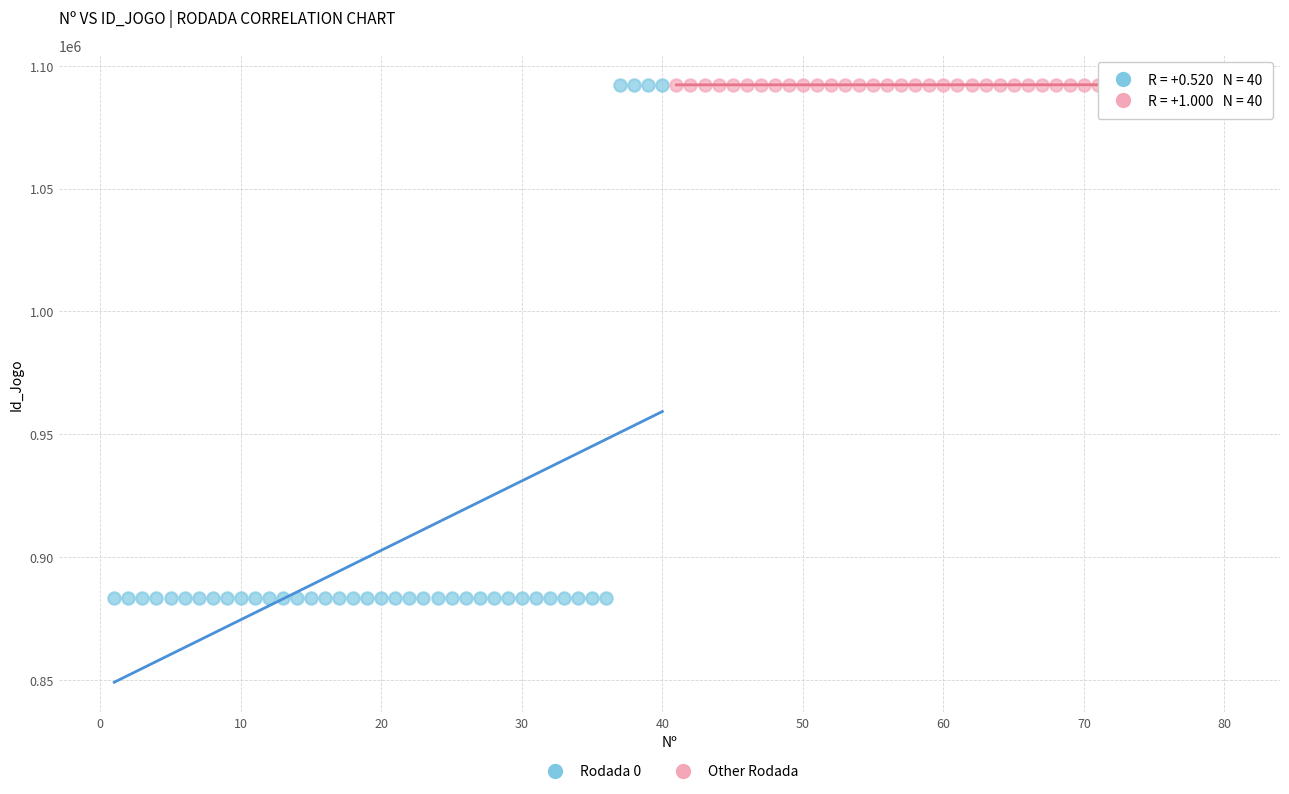

Which series contains the lowest Y value?

Rodada 0